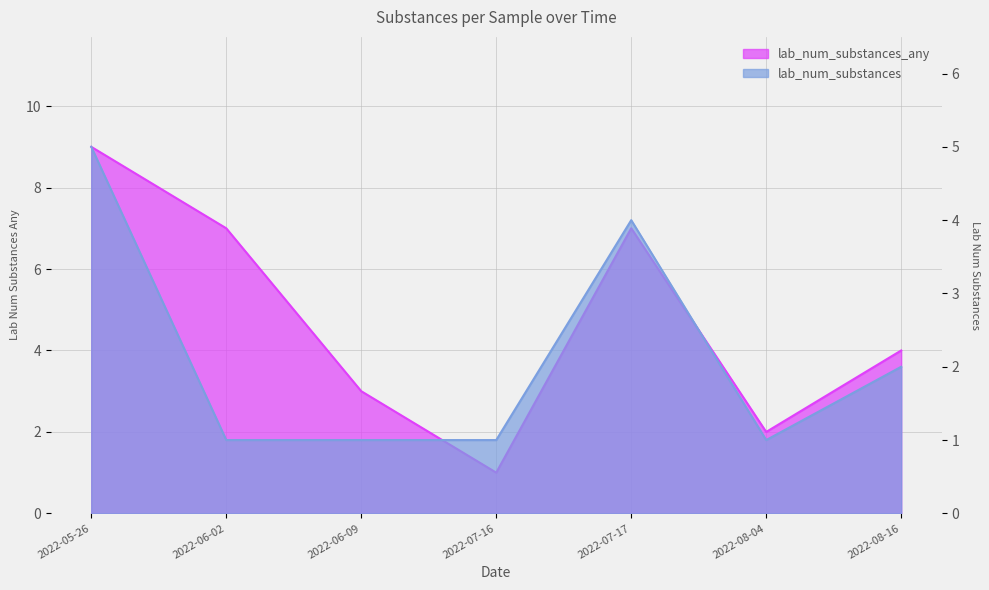

What is the difference between the maximum and minimum values in the lab_num_substances_any series?

8